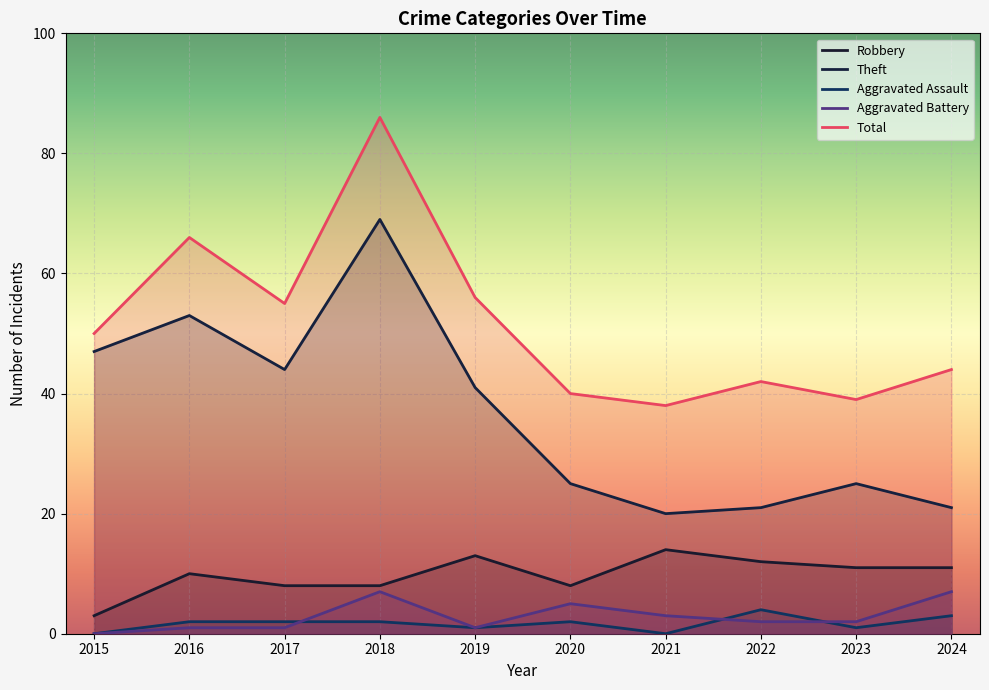

Is the value of Total at 2019 greater than the value of Robbery at 2018?

Yes